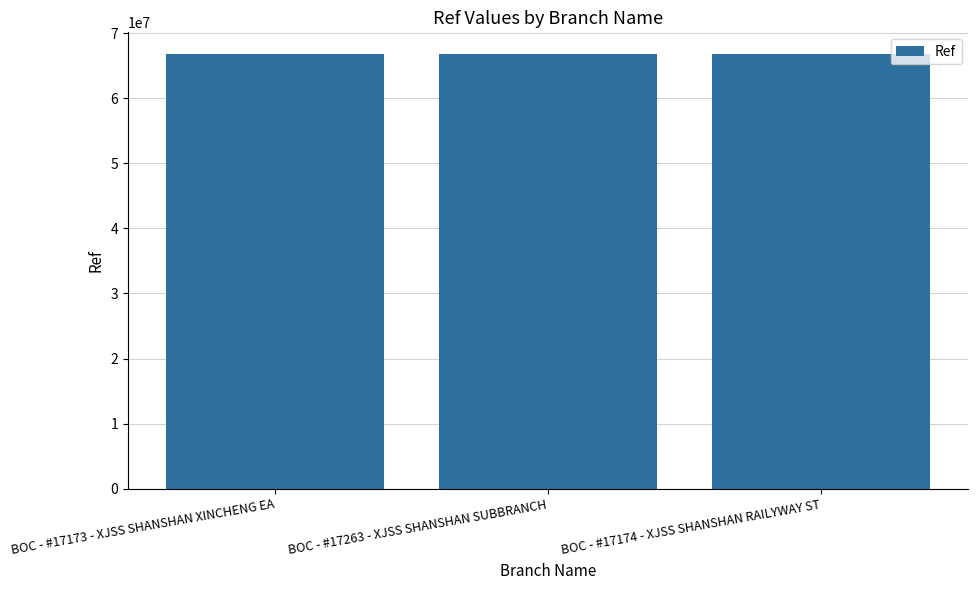

What is the difference between the values at BOC - #17173 - XJSS SHANSHAN XINCHENG EA and BOC - #17263 - XJSS SHANSHAN SUBBRANCH?

346